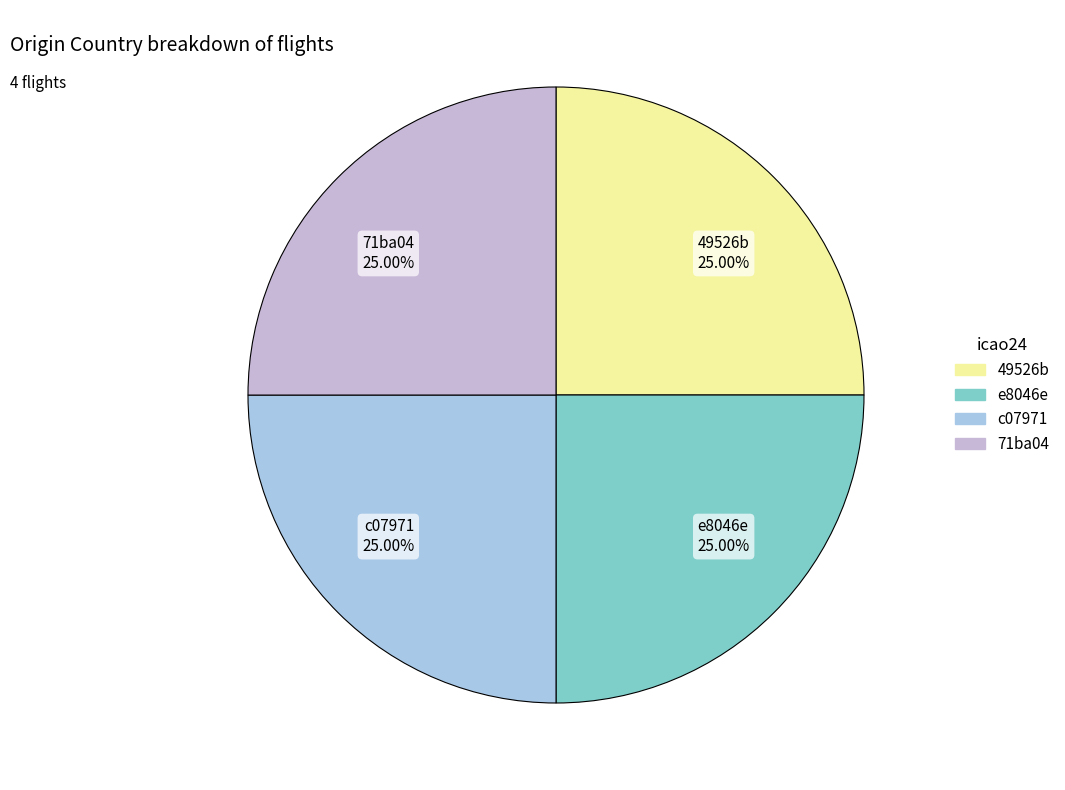

Does c07971 account for over 50% of the chart?

No